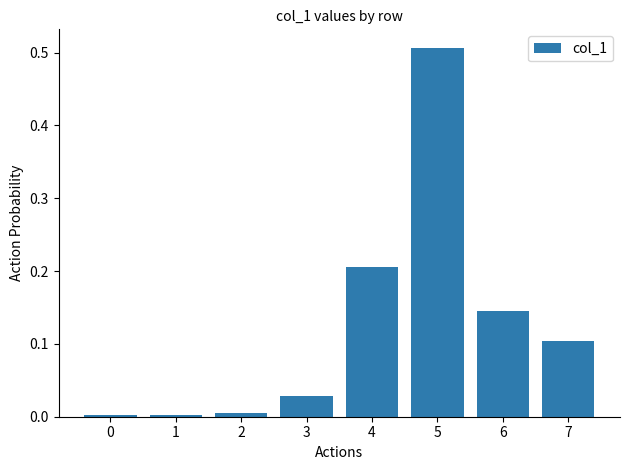

The value at 2 is 0.0. True or false?

True